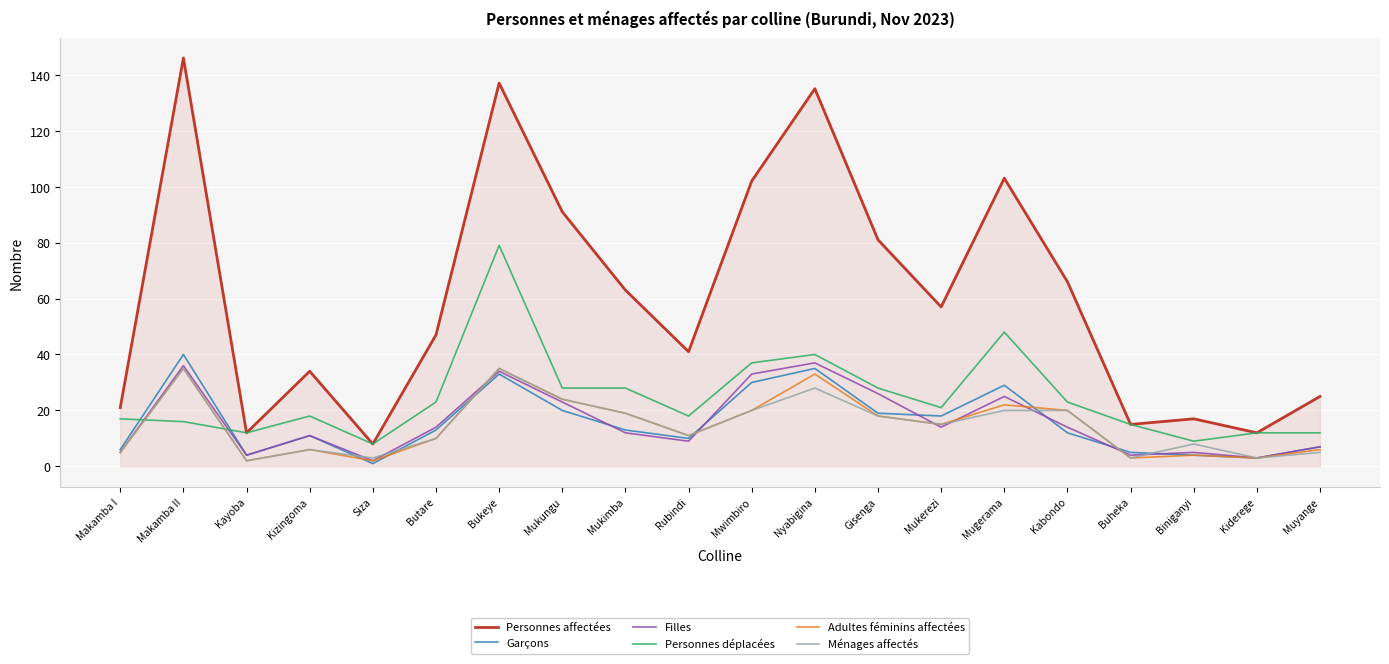

At which category does the chart reach its peak across all series?

Makamba II